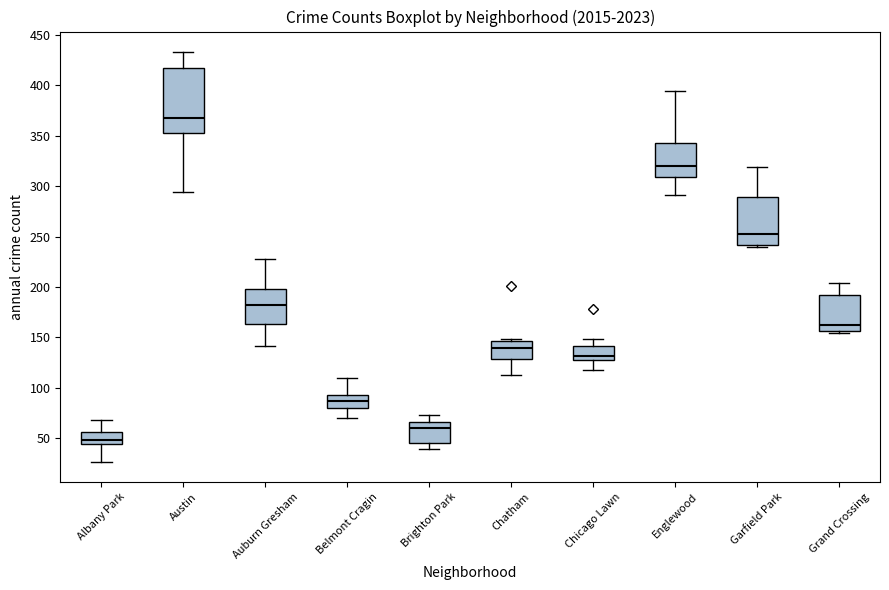

Reading left to right, transcribe this box plot: for each box, give where its median line is, the range the box spans, and where its two whiskers end, as read against the y-axis. The values are not printed on the chart, so give them approximately, as read against the axis.

Albany Park: median 50, box 45 to 55, whiskers 25 to 70
Austin: median 370, box 355 to 415, whiskers 295 to 435
Auburn Gresham: median 180, box 165 to 200, whiskers 140 to 230
Belmont Cragin: median 85, box 80 to 95, whiskers 70 to 110
Brighton Park: median 60, box 45 to 65, whiskers 40 to 75
Chatham: median 140, box 130 to 145, whiskers 115 to 150
Chicago Lawn: median 130 (just above the box's lower edge), box 130 to 140, whiskers 120 to 150
Englewood: median 320, box 310 to 345, whiskers 290 to 395
Garfield Park: median 255, box 240 to 290, whiskers 240 (just below the box's lower edge) to 320
Grand Crossing: median 160, box 155 to 190, whiskers 155 (just below the box's lower edge) to 205